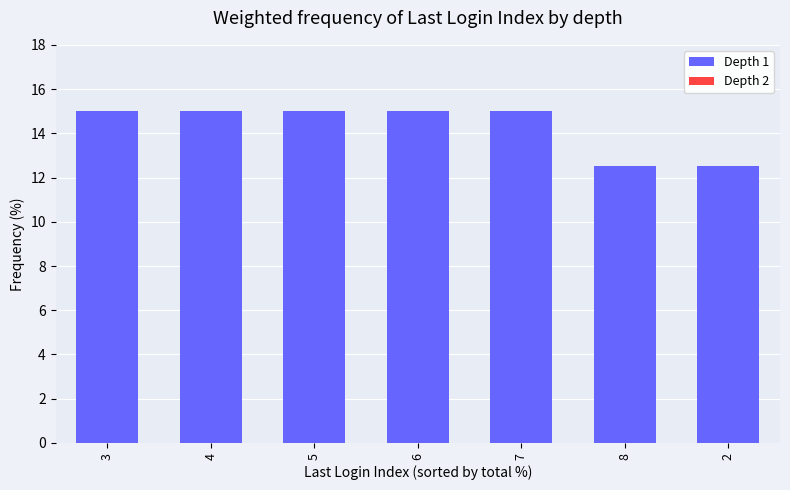

What is the maximum value shown in the chart?

15.0